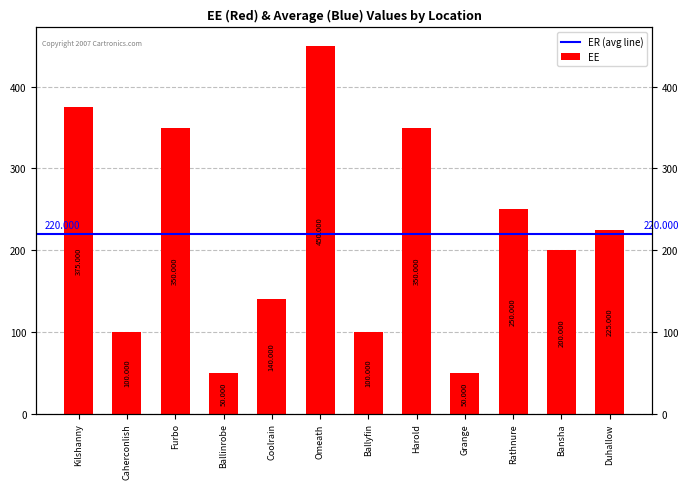

What is the ratio of the value at Coolrain to the value at Ballyfin?

1.4